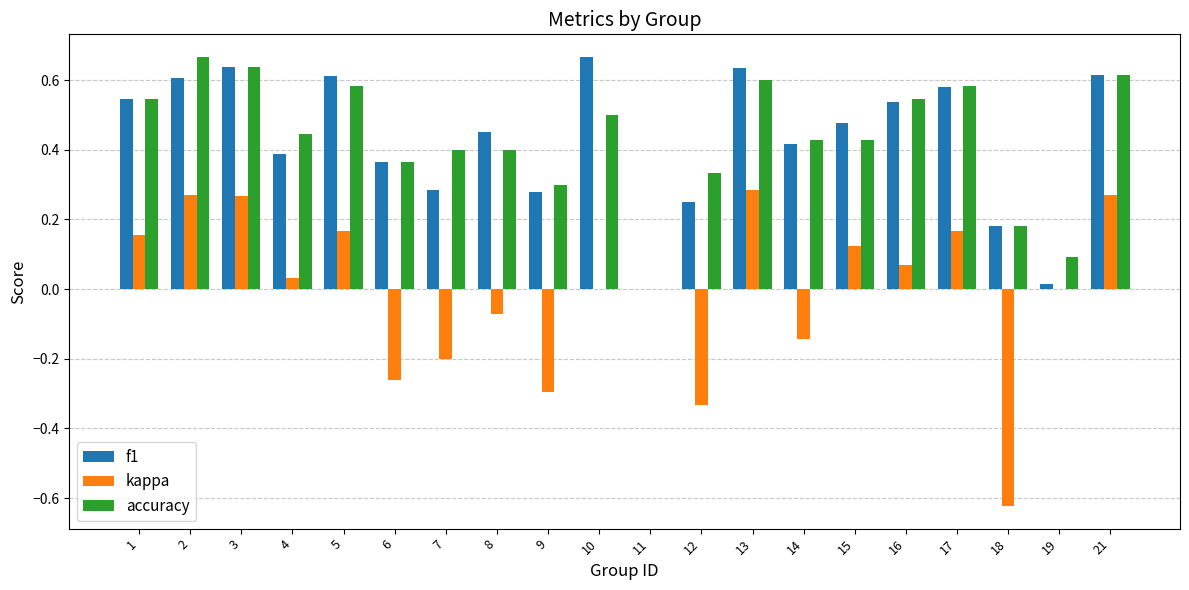

How many groups of bars are there?

20